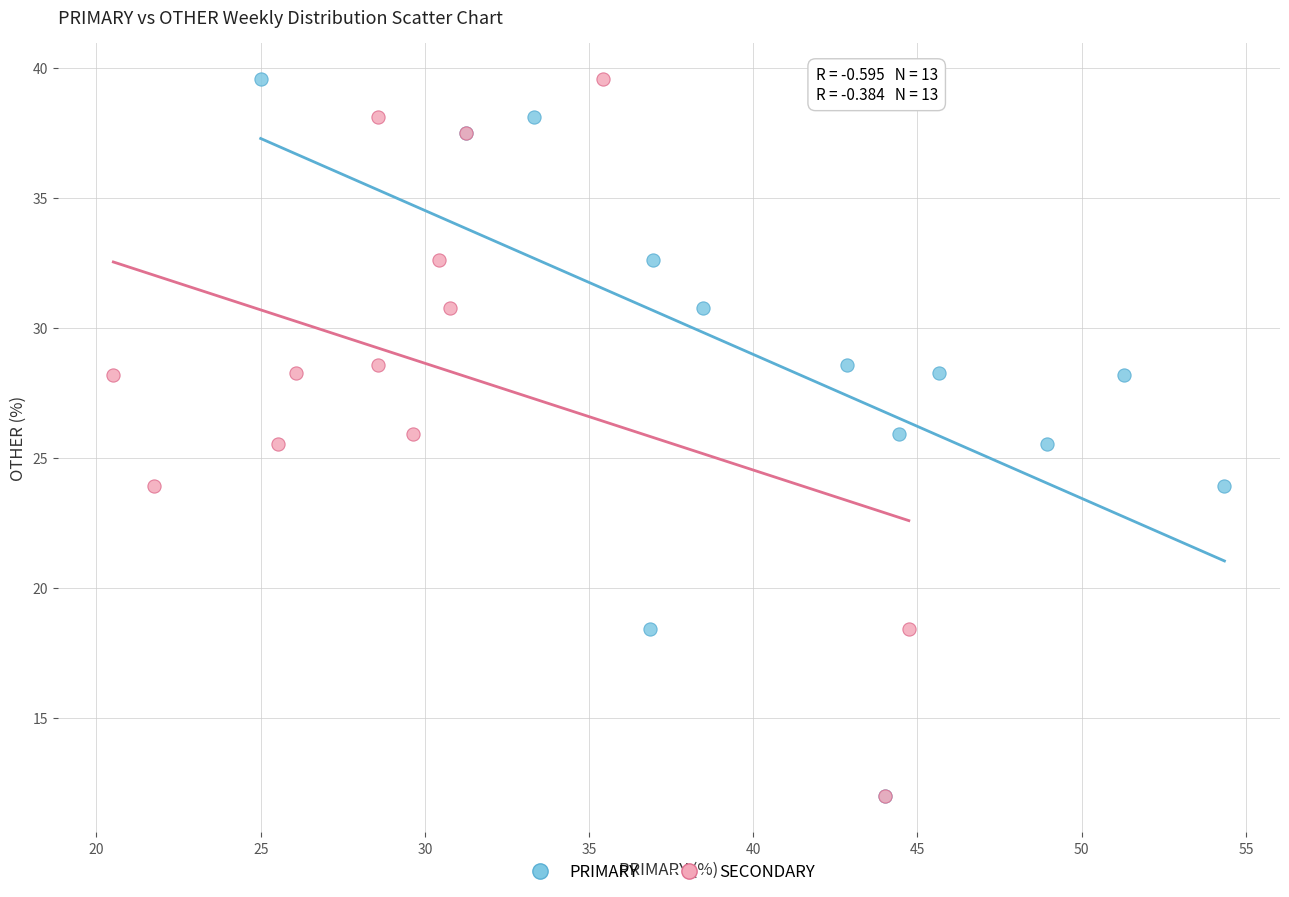

What are all the series names shown in the legend?

PRIMARY, SECONDARY